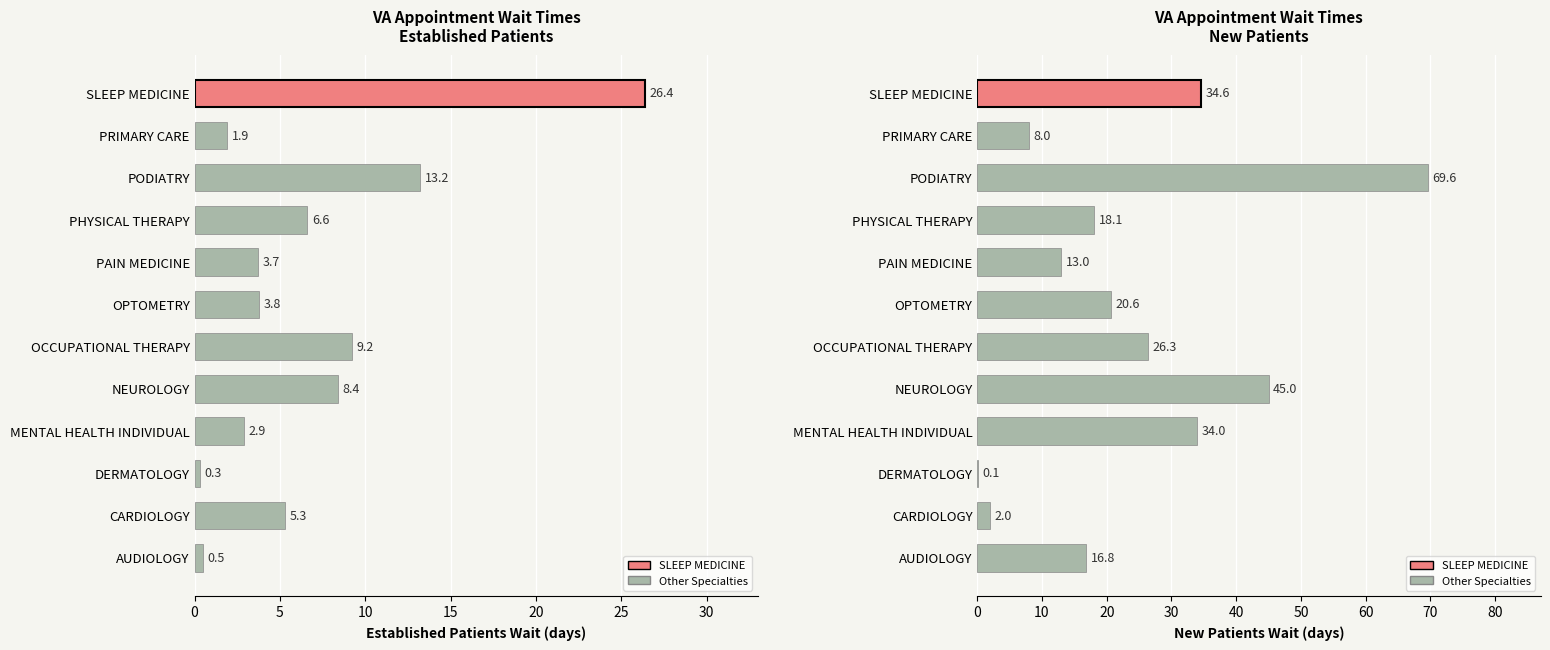

How many series are shown in this chart?

2